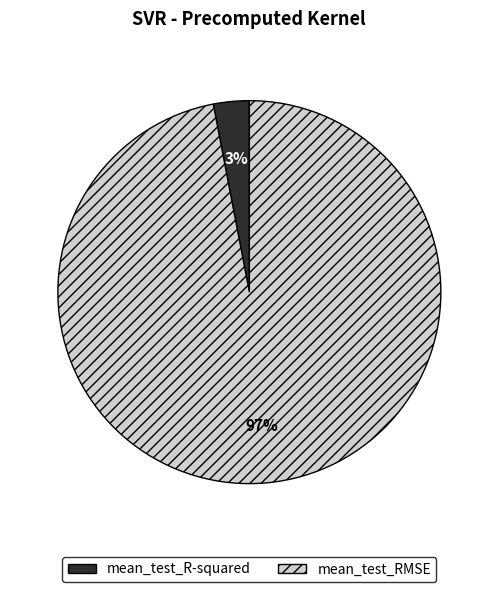

To the nearest percent, what is the average slice percentage?

50%